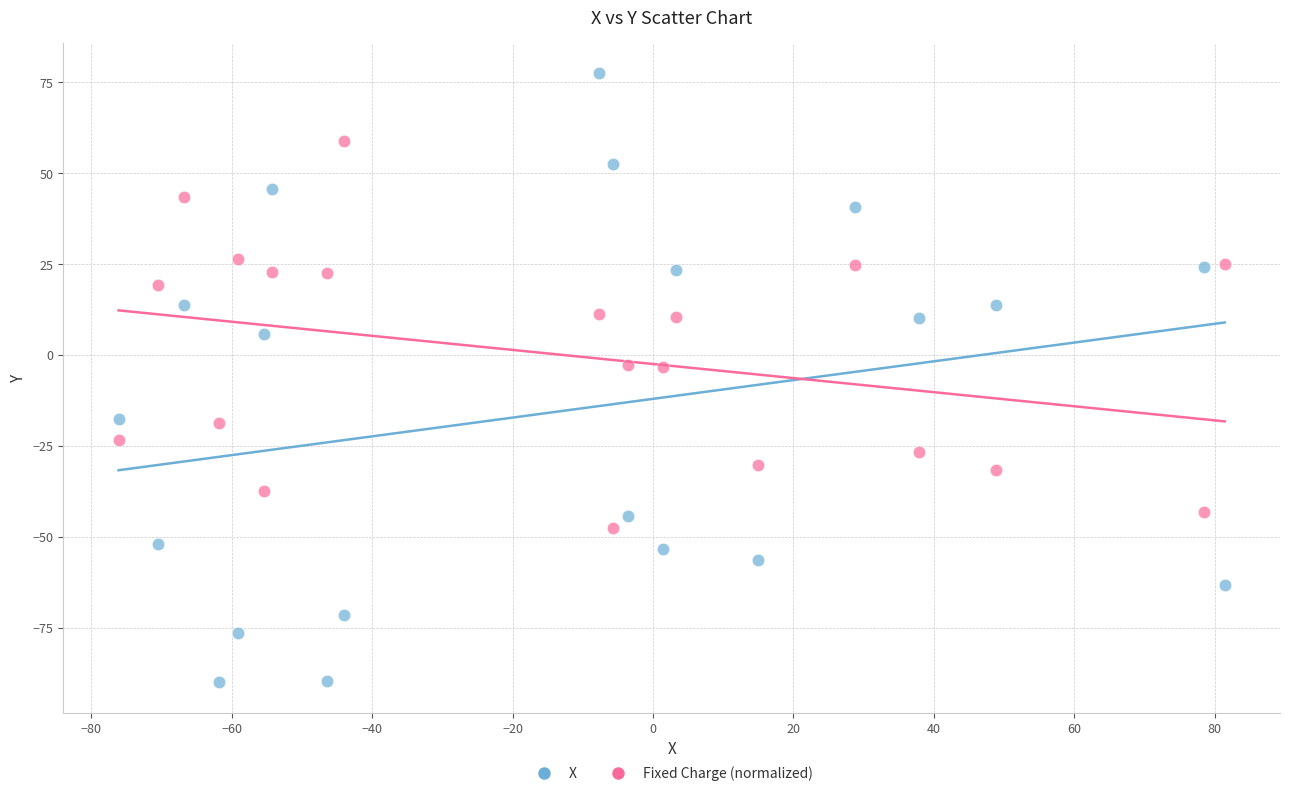

Across all data points, what is the range of X values (max minus min)?

157.6